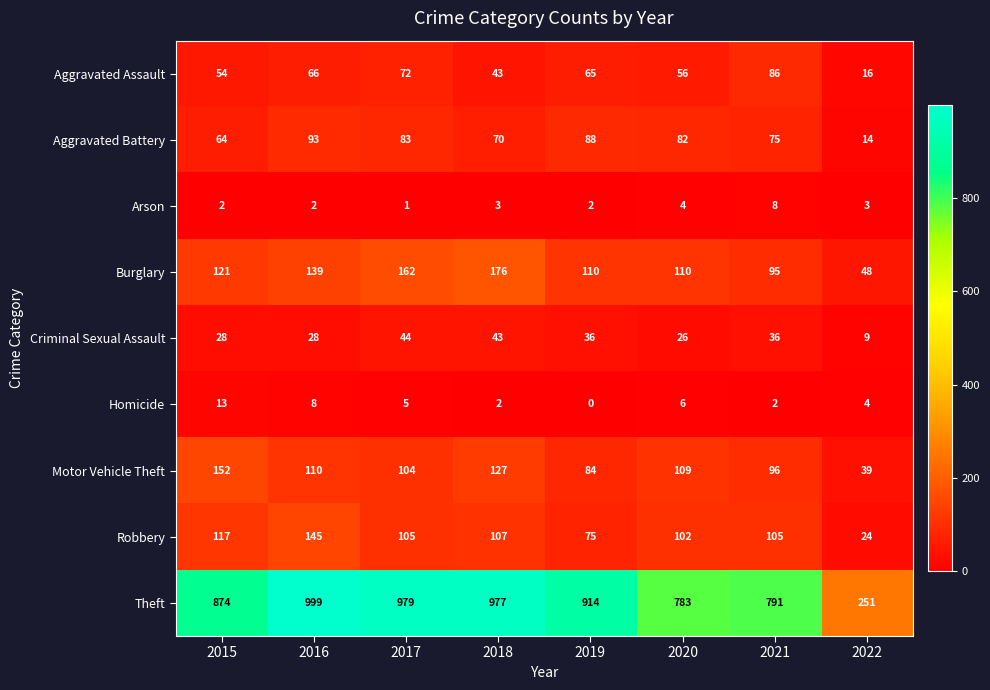

What is the difference between the Motor Vehicle Theft values at 2017 and 2021?

8